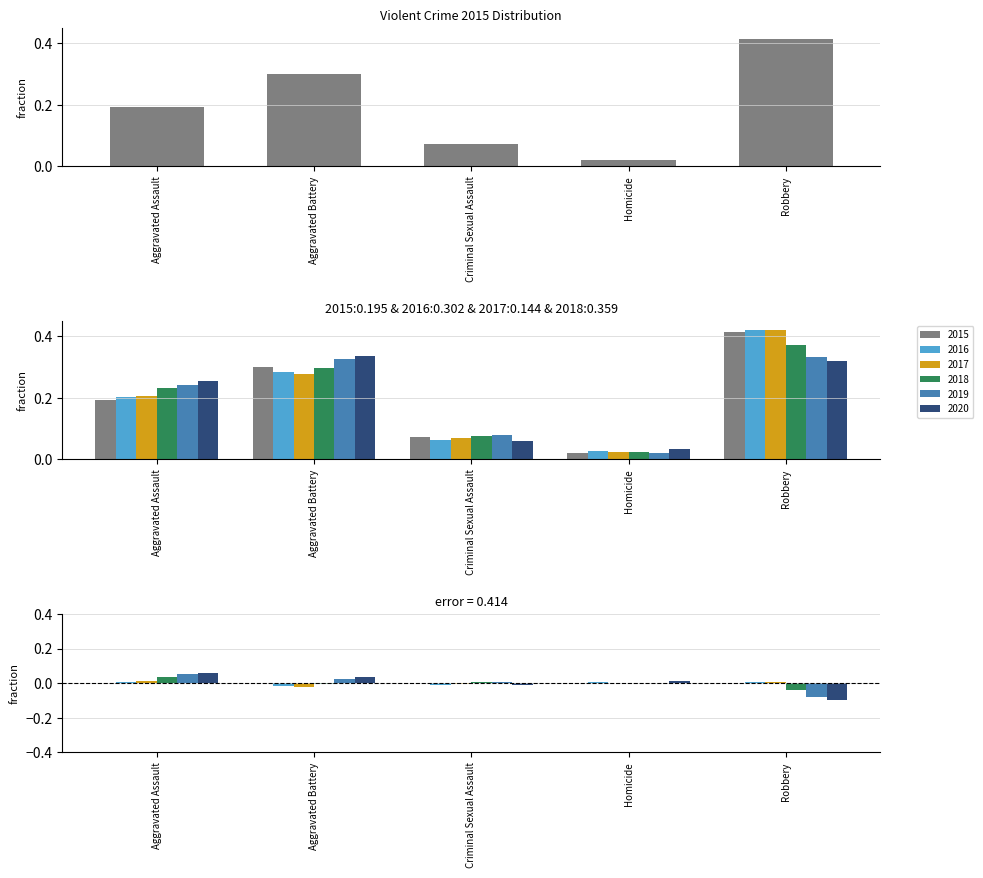

What is the difference between the maximum and minimum values in the 2018 series?

0.3